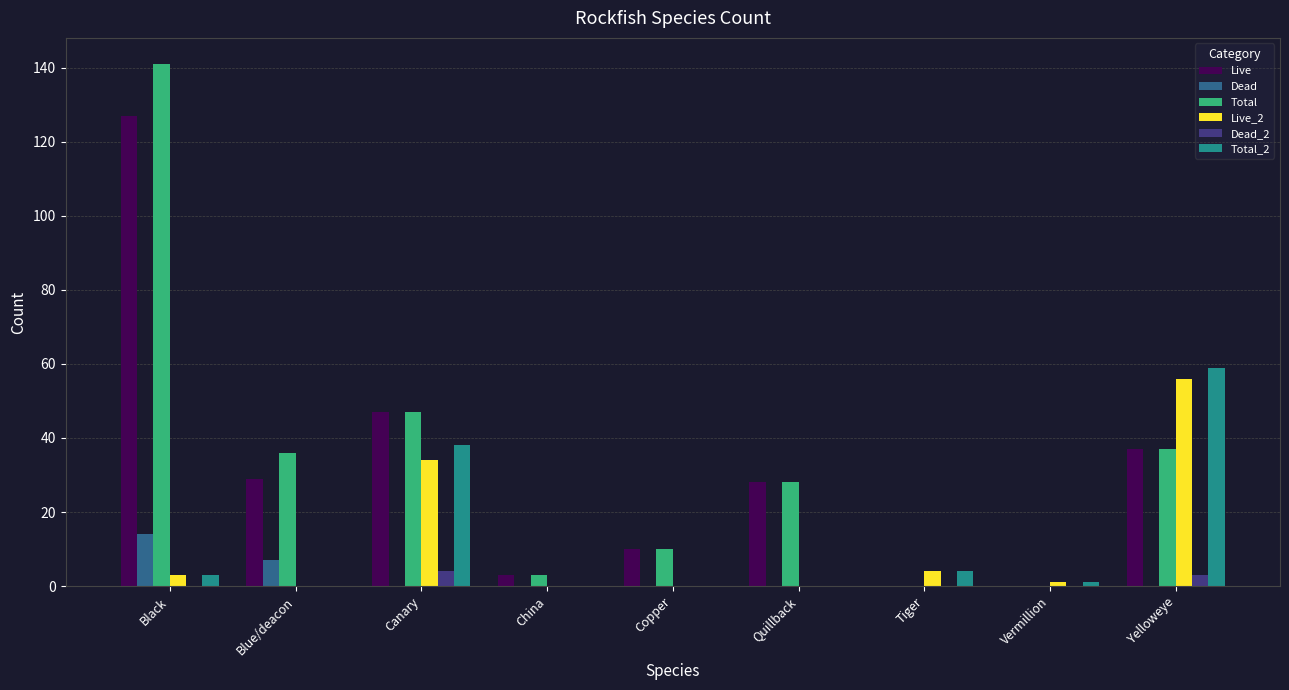

At which label is Total_2 closest to 29?

Canary